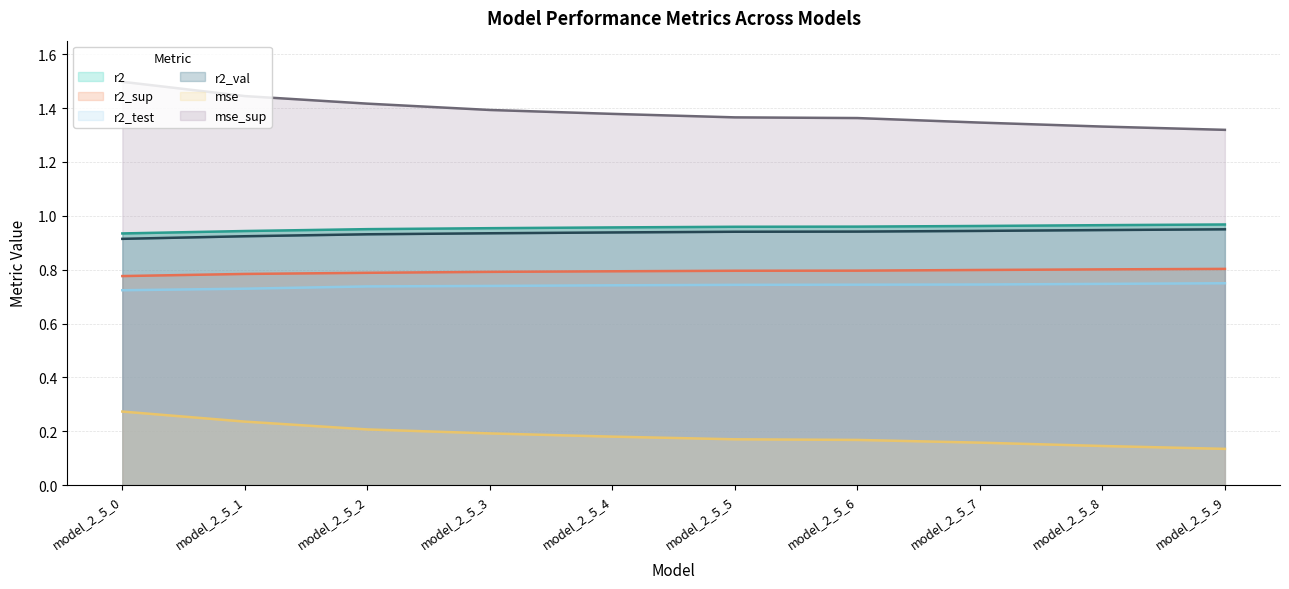

What is the sum of all mse values?

9.6